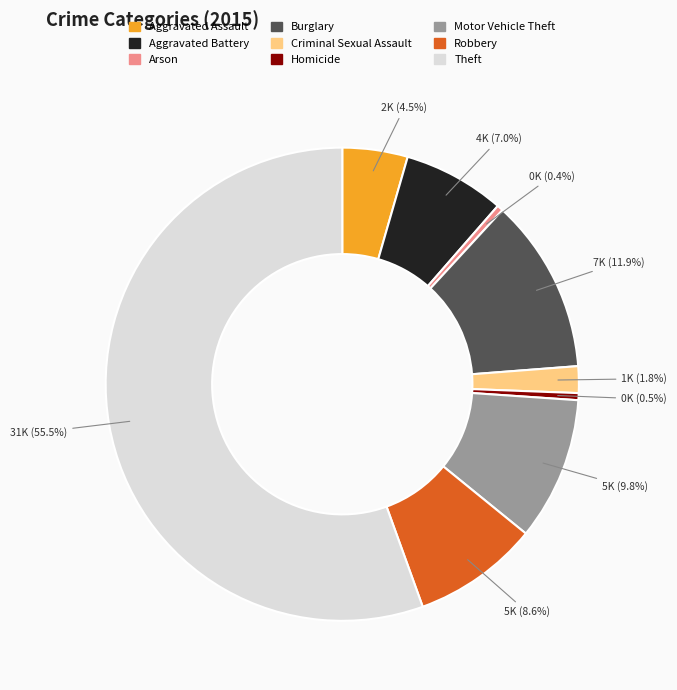

What portion of the pie excludes Arson?

99.6%